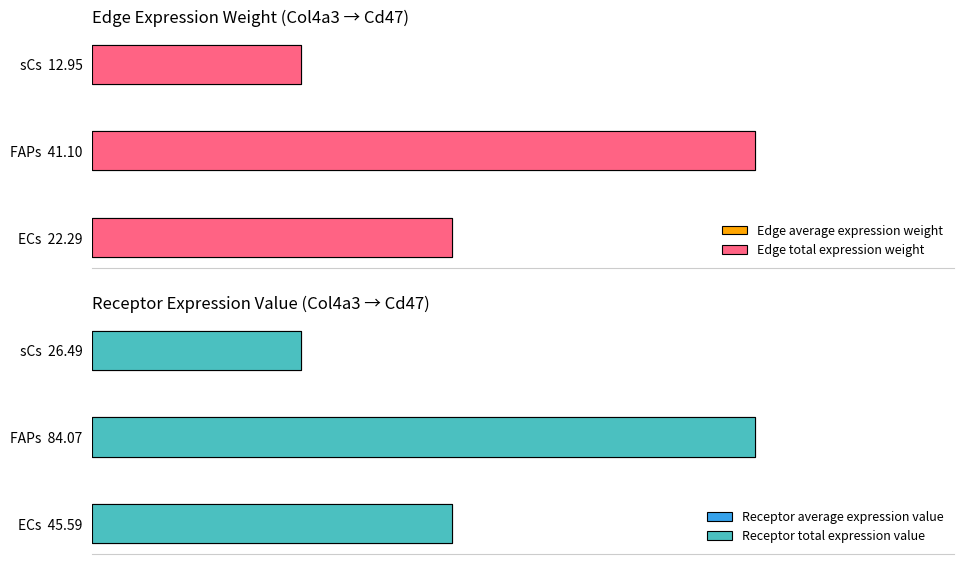

Rank the series at 0 from lowest to highest value.

Edge average expression weight, Edge total expression weight, Receptor average expression value, Receptor total expression value